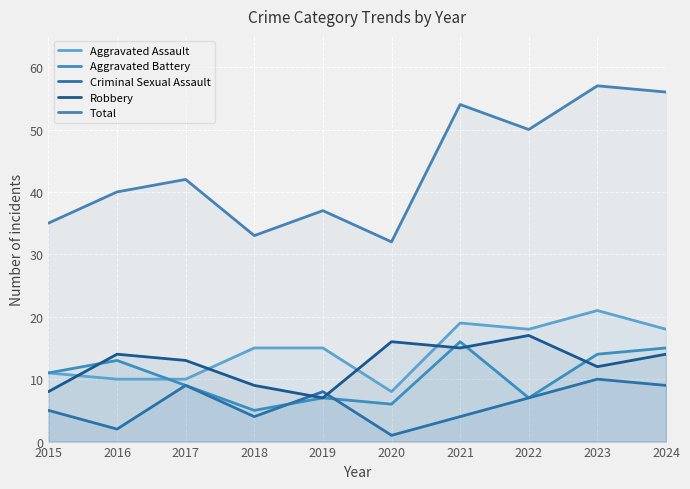

Count the number of data series in this chart.

5